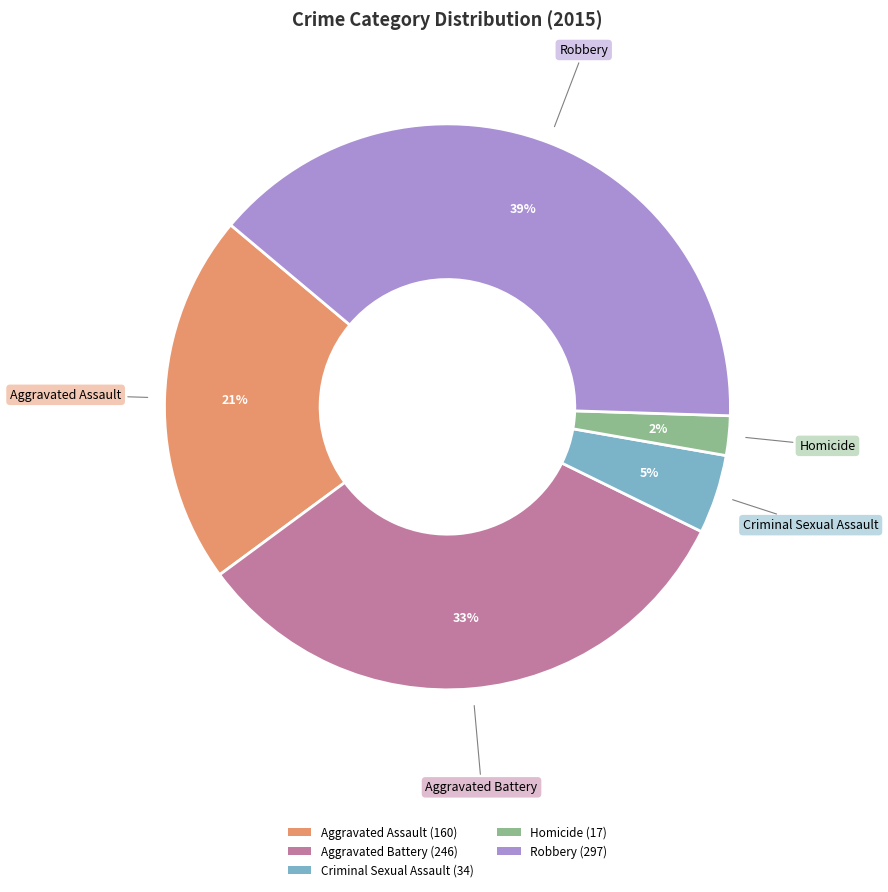

True or false: Criminal Sexual Assault accounts for 14% of the total.

False